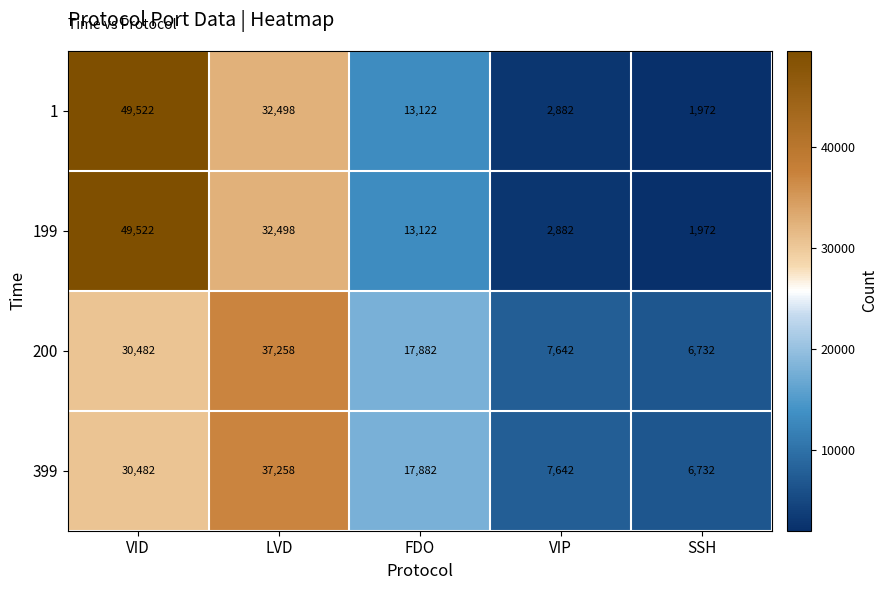

True or false: 200 has a value of 17203 at LVD.

False